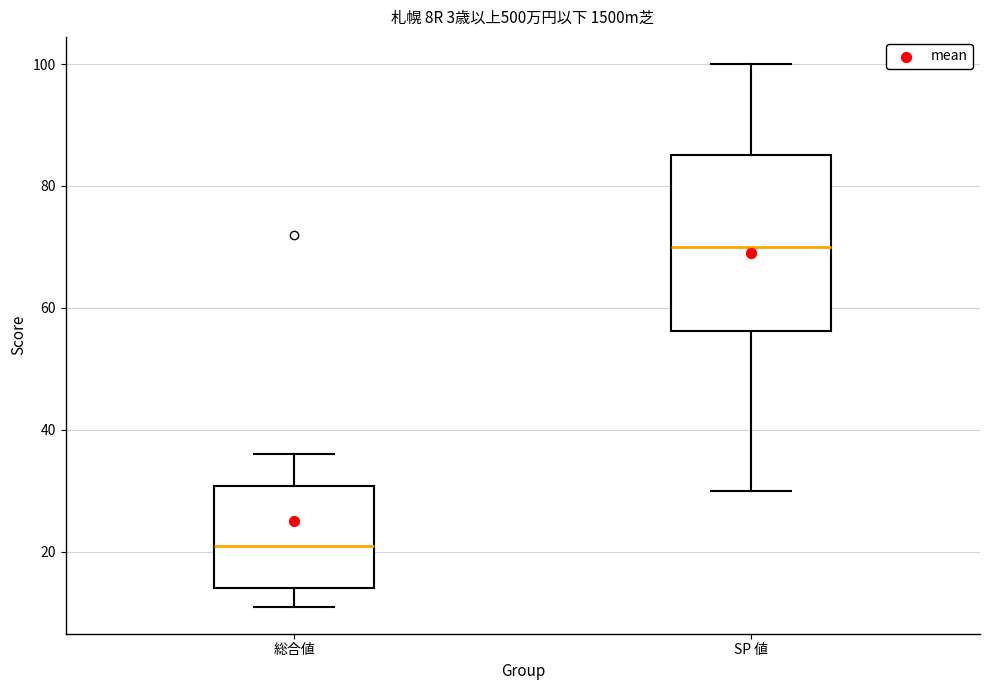

Comparing the boxes themselves (not the whiskers), which one is the tallest?

SP 値